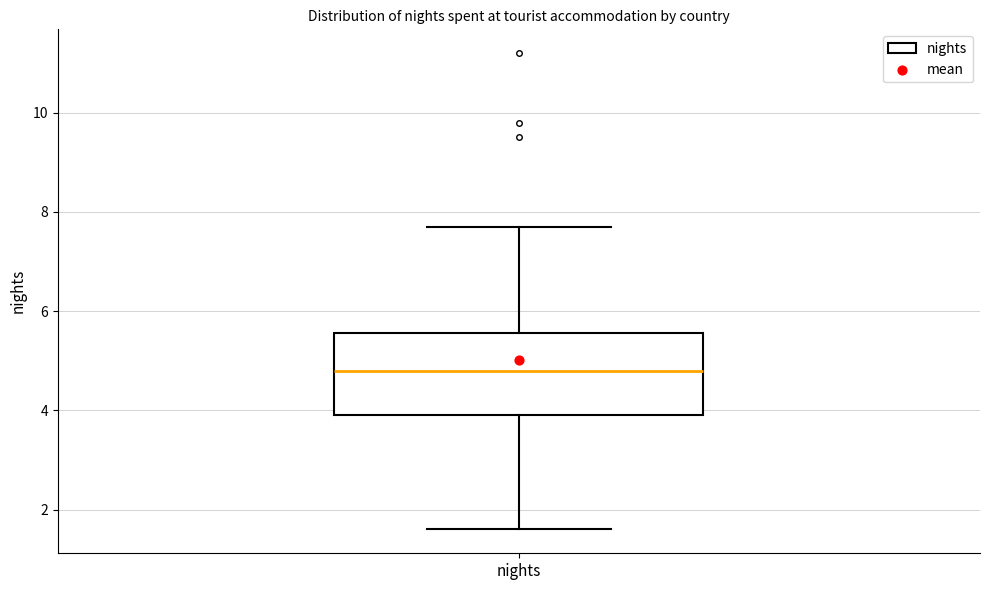

Read this box plot against the y-axis: the position of the median line, the range covered by the box, and the ends of both whiskers. The values are not printed on the chart, so give them approximately, as read against the axis.

median 4.8, box 4.0 to 5.6, whiskers 1.6 to 7.8